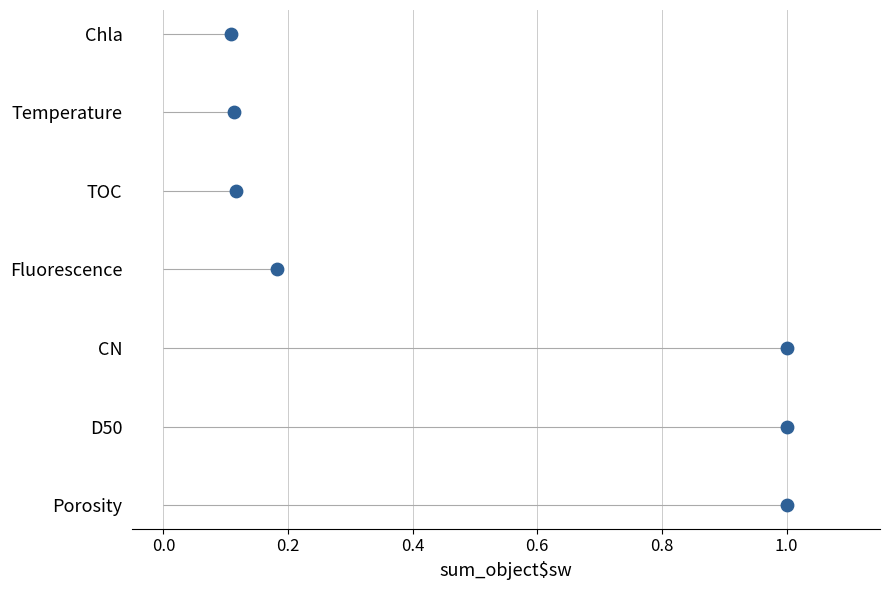

What is the change in value from −0.2 to 0.8?

+5